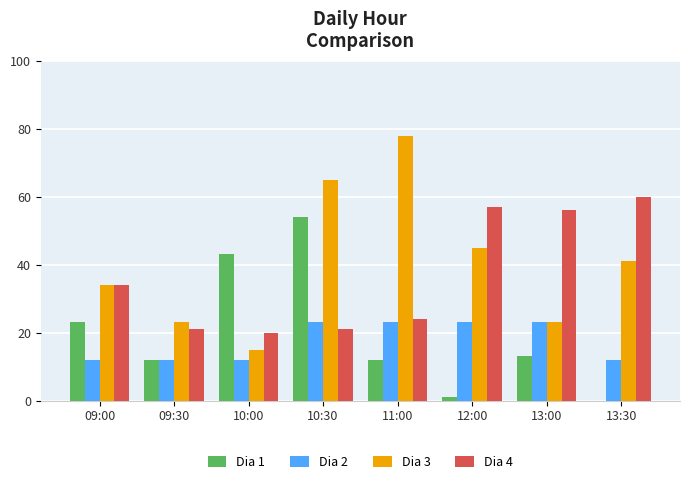

The Dia 4 series shows 85 at 13:30. True or false?

False